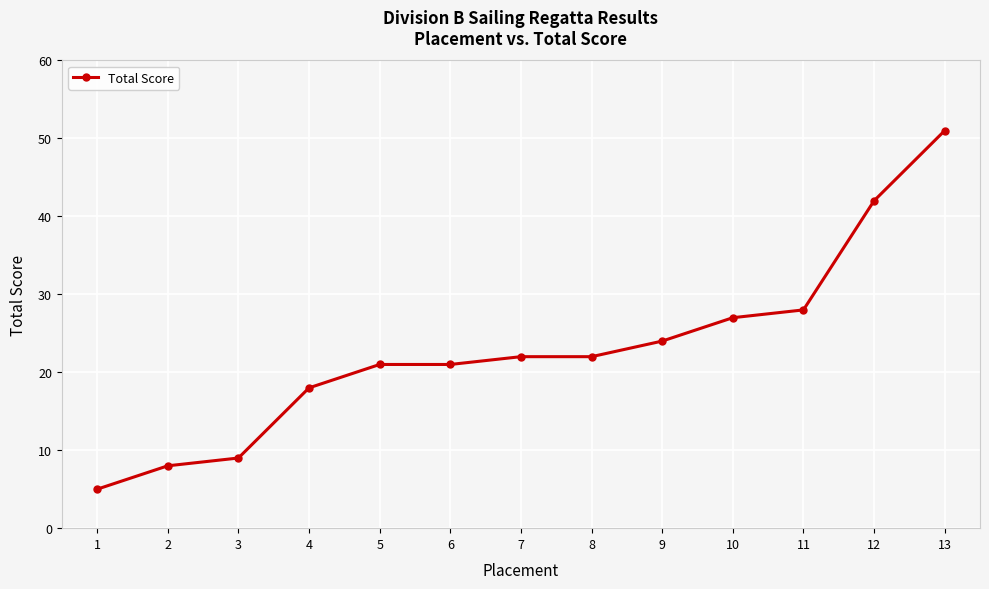

What is the change in value from 7 to 11?

+6